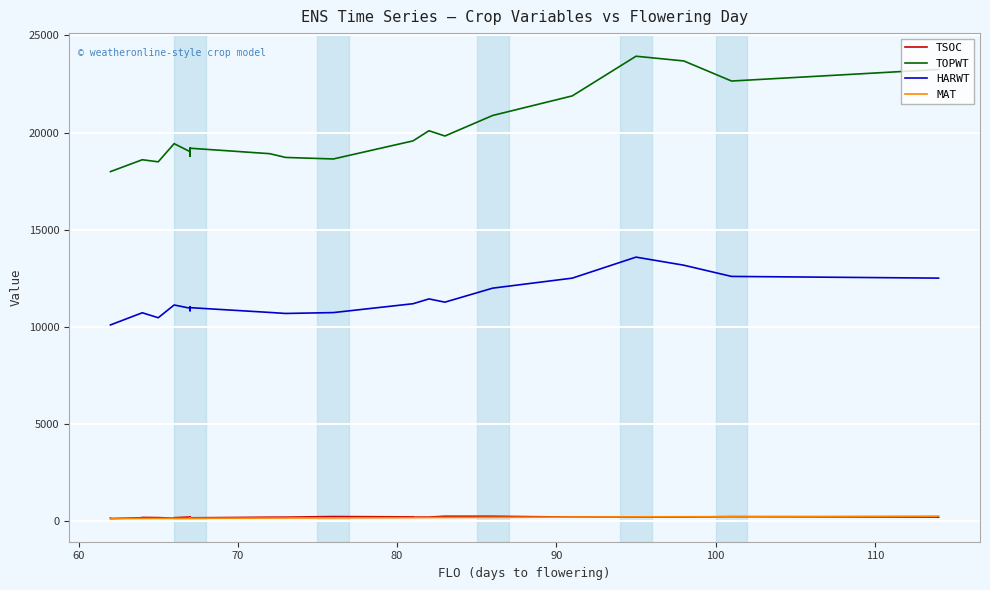

At how many categories does at least one series exceed 8533?

26